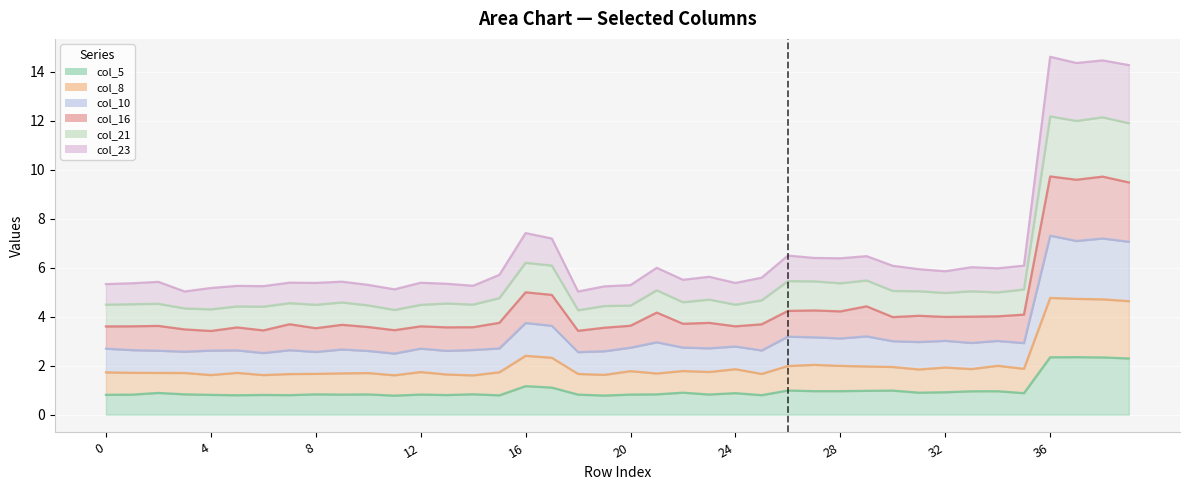

What is the spread (max minus min) of values at 6?

4.4